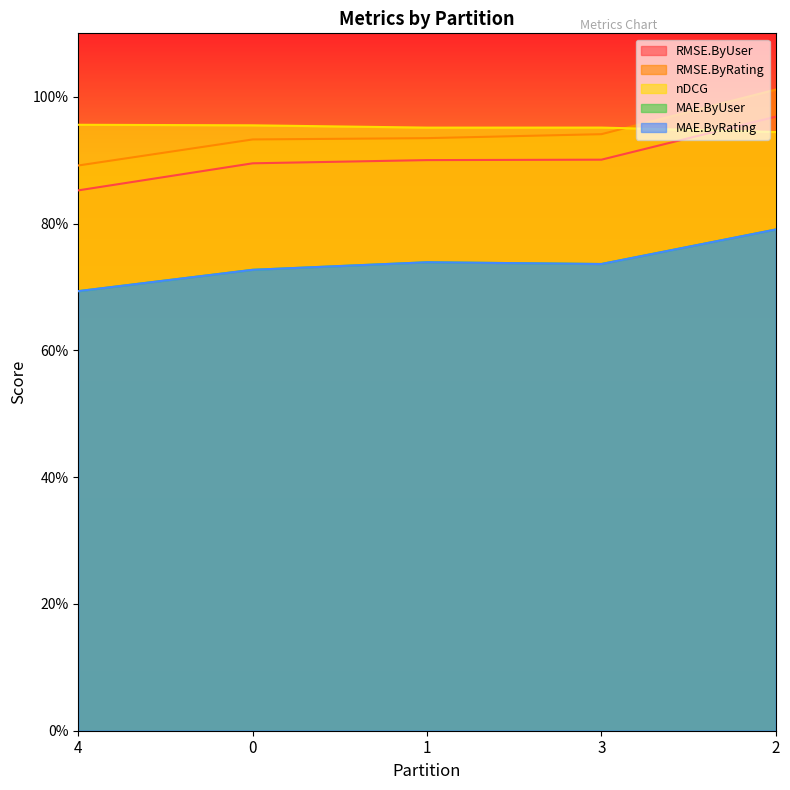

Which category has the highest value in the RMSE.ByUser series?

2